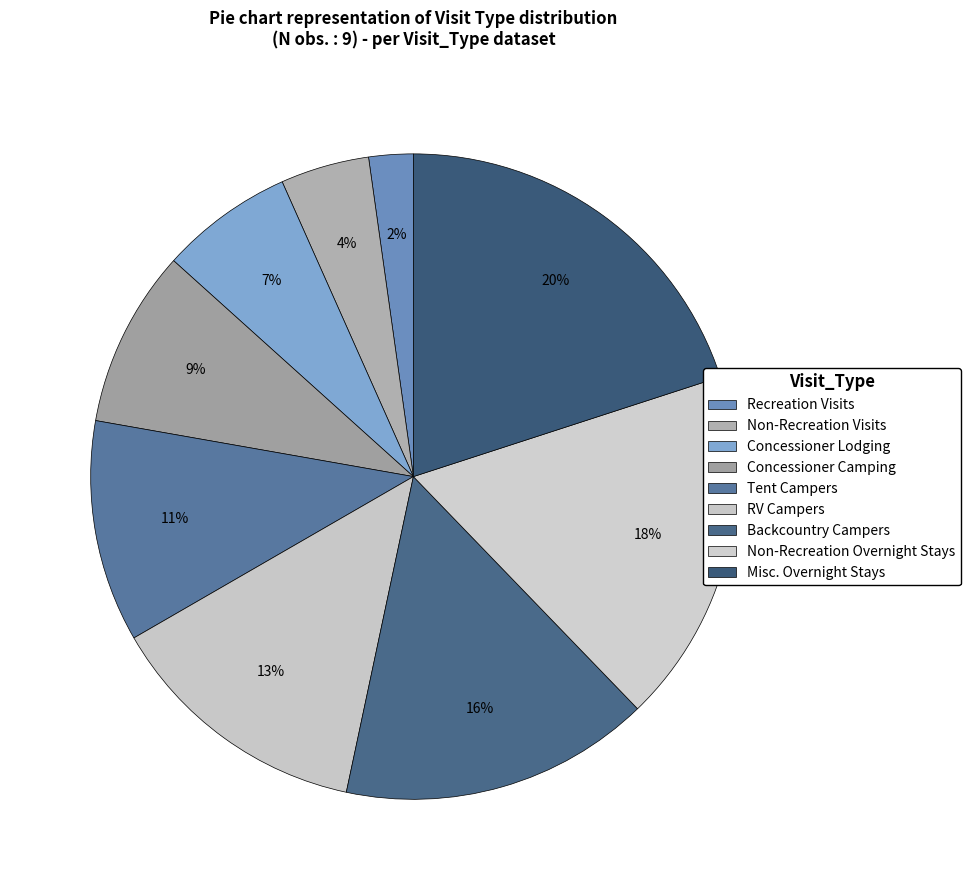

The Misc. Overnight Stays slice represents 20% of the pie. True or false?

True